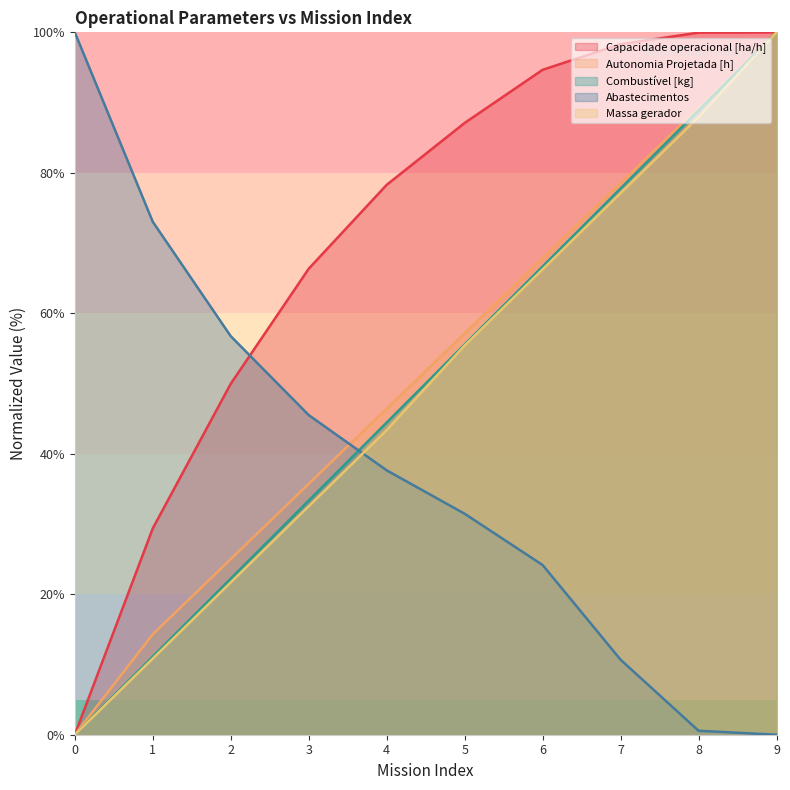

What is the value of the Massa gerador point at the 8th from the left?

77.1